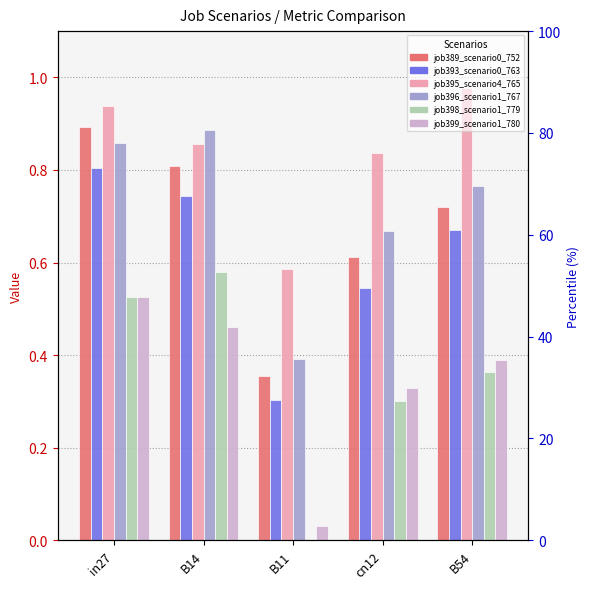

At which label does job395_scenario4_765 reach its peak?

B54